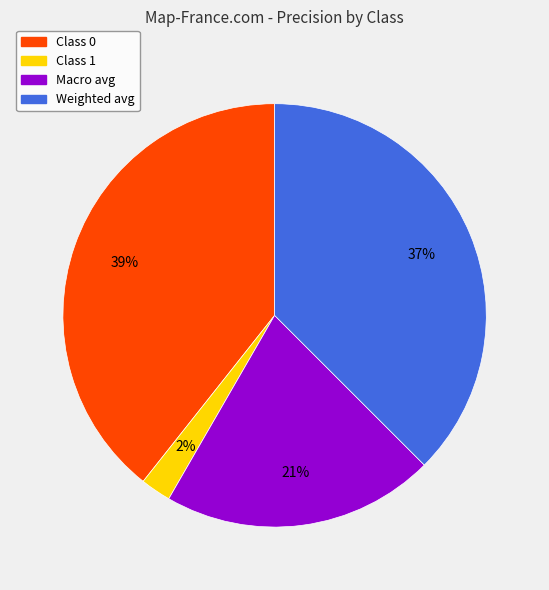

Is there a majority slice in this chart?

No